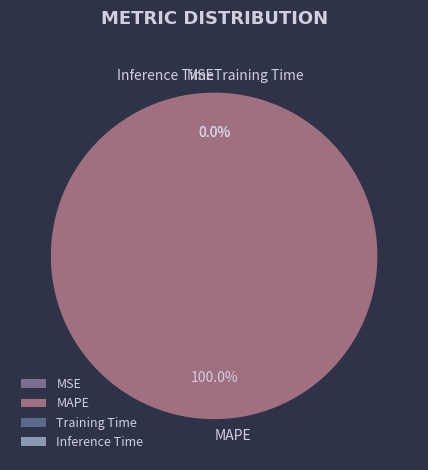

Which category accounts for the majority?

MAPE